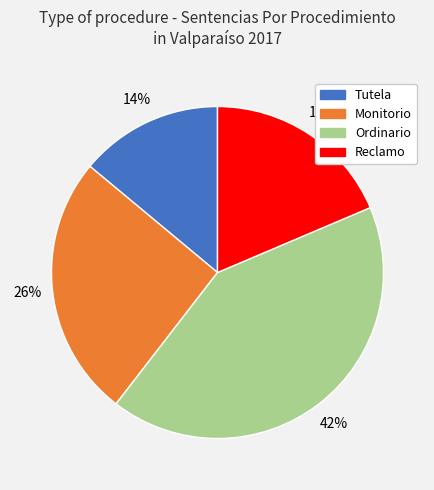

The Ordinario slice represents 29% of the pie. True or false?

False